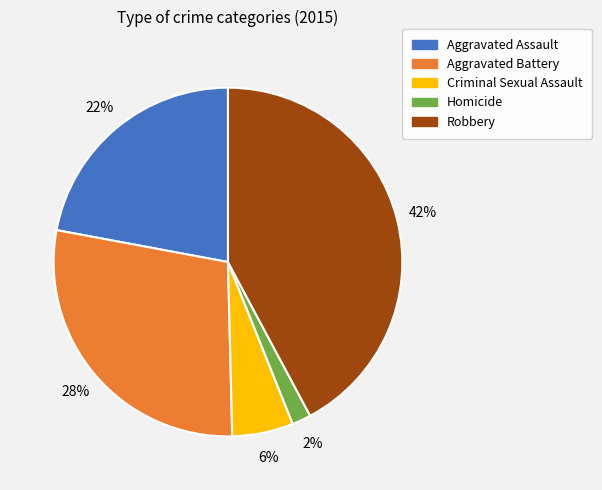

The Homicide slice represents 11% of the pie. True or false?

False